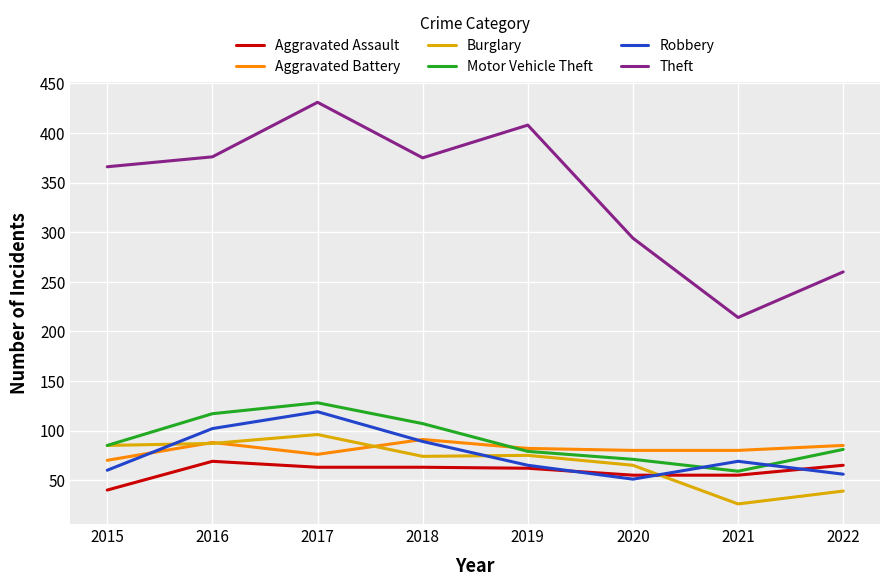

Which series changed the most between 2017 and 2018?

Theft